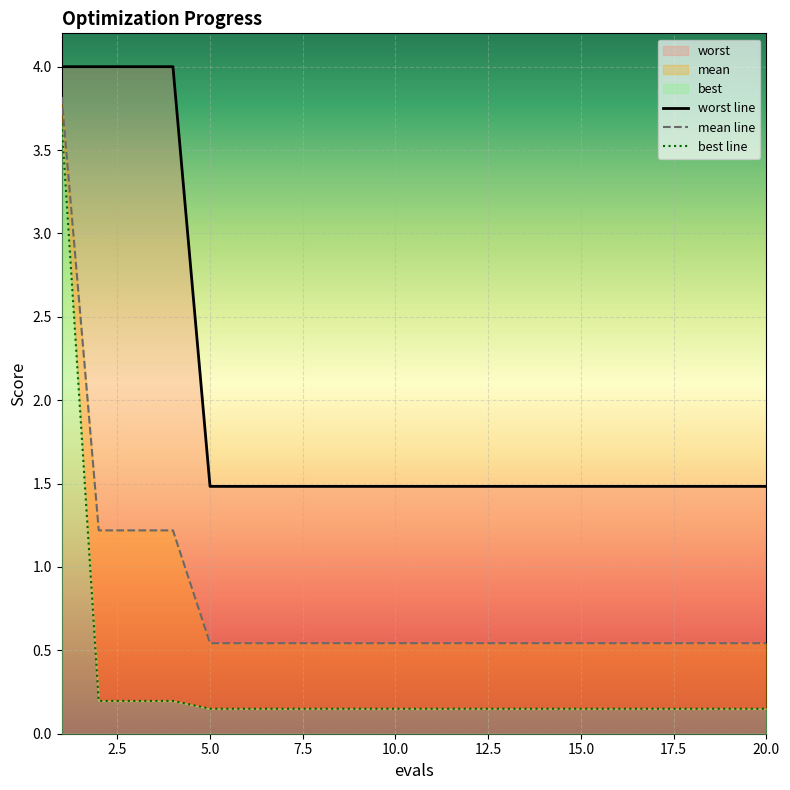

Where is best line nearest to the value 1?

2.5